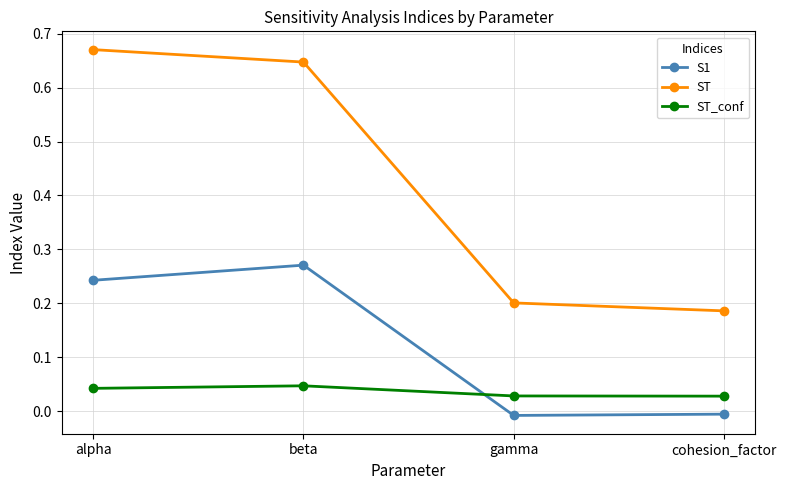

How many lines are shown in the chart?

3